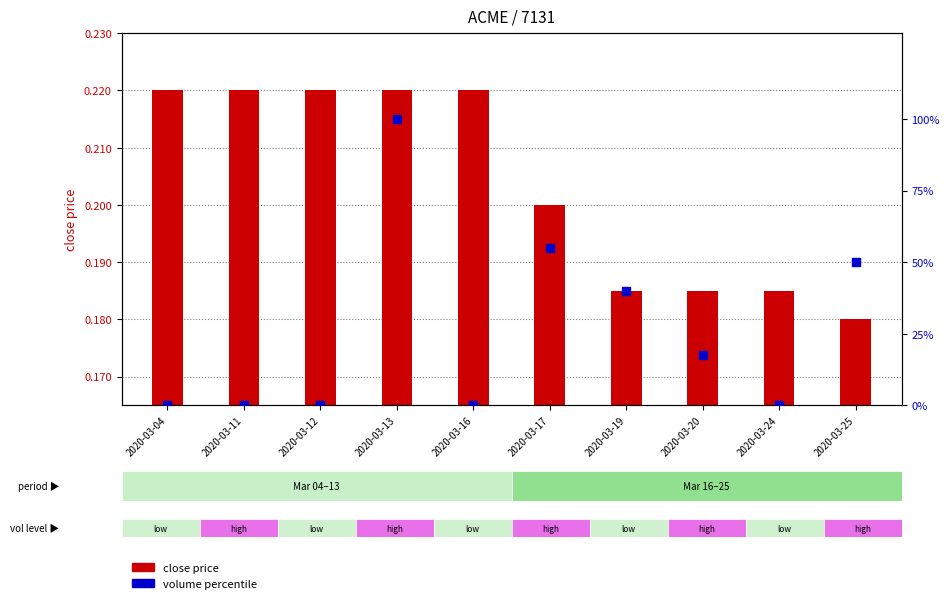

Is the value of close price at 2020-03-11 greater than the value of volume percentile at 2020-03-20?

No